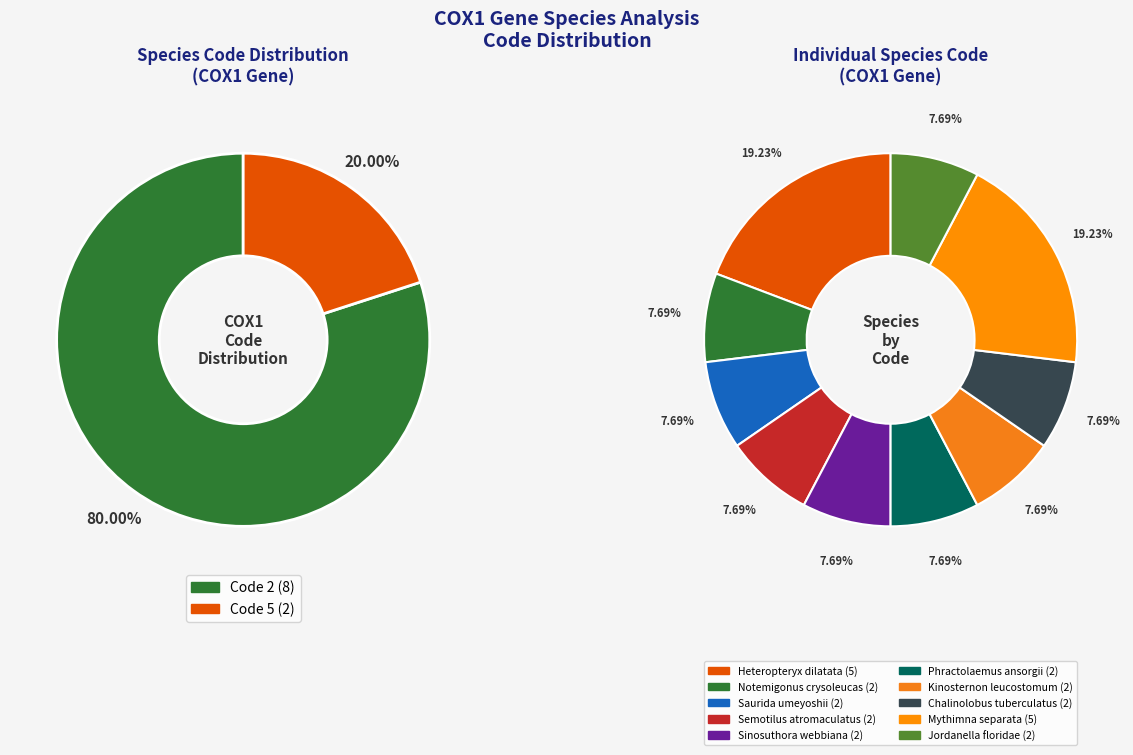

Is it true that Code 5 is 61% of the pie?

False